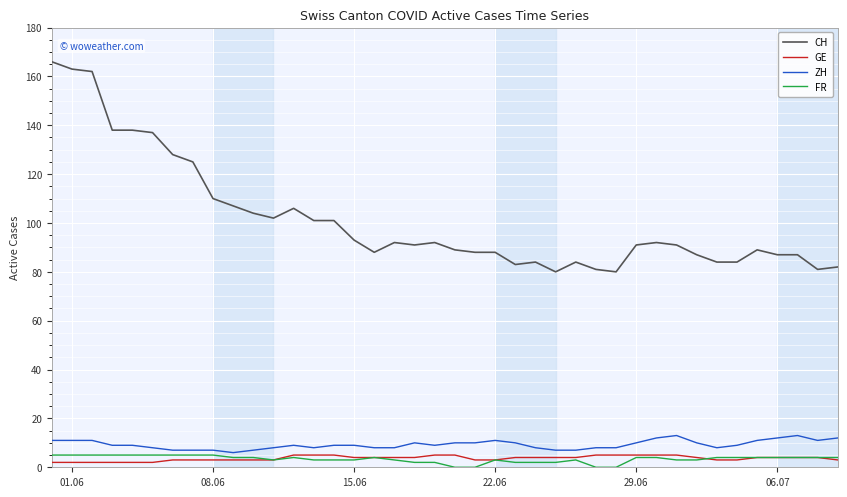

How many lines are shown in the chart?

4